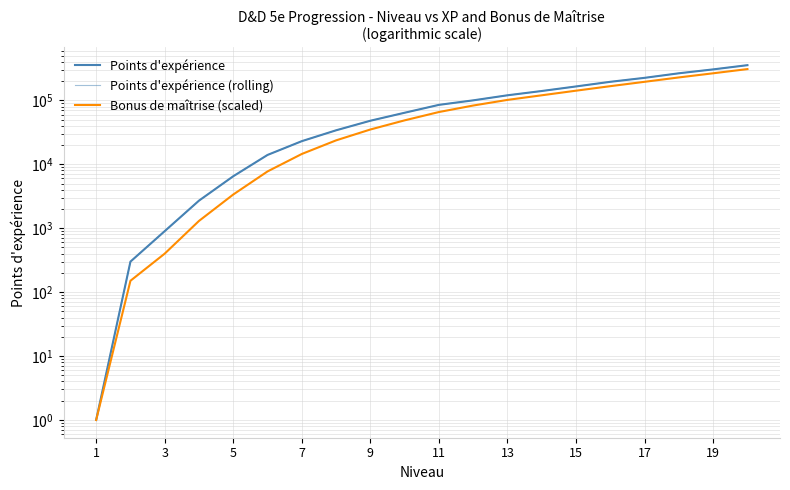

Rank the series at 1 from highest to lowest value.

Points d'expérience, Points d'expérience (rolling), Bonus de maîtrise (scaled)